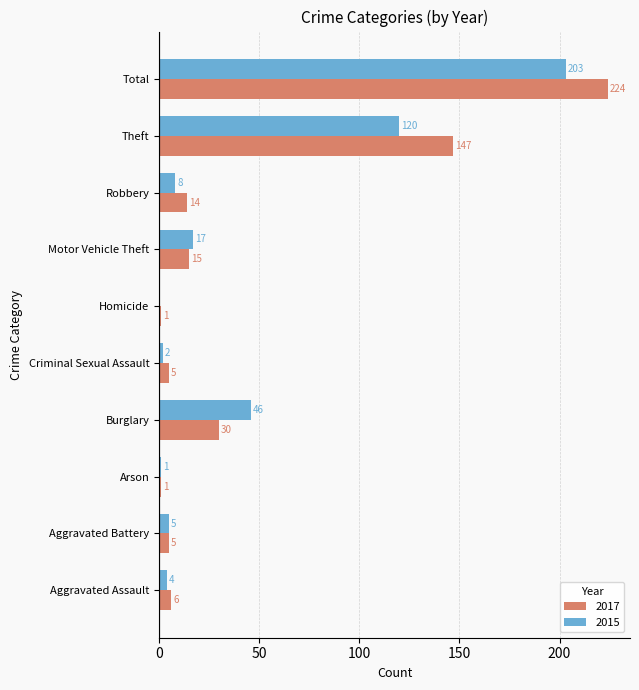

What is the maximum value shown in the chart?

224